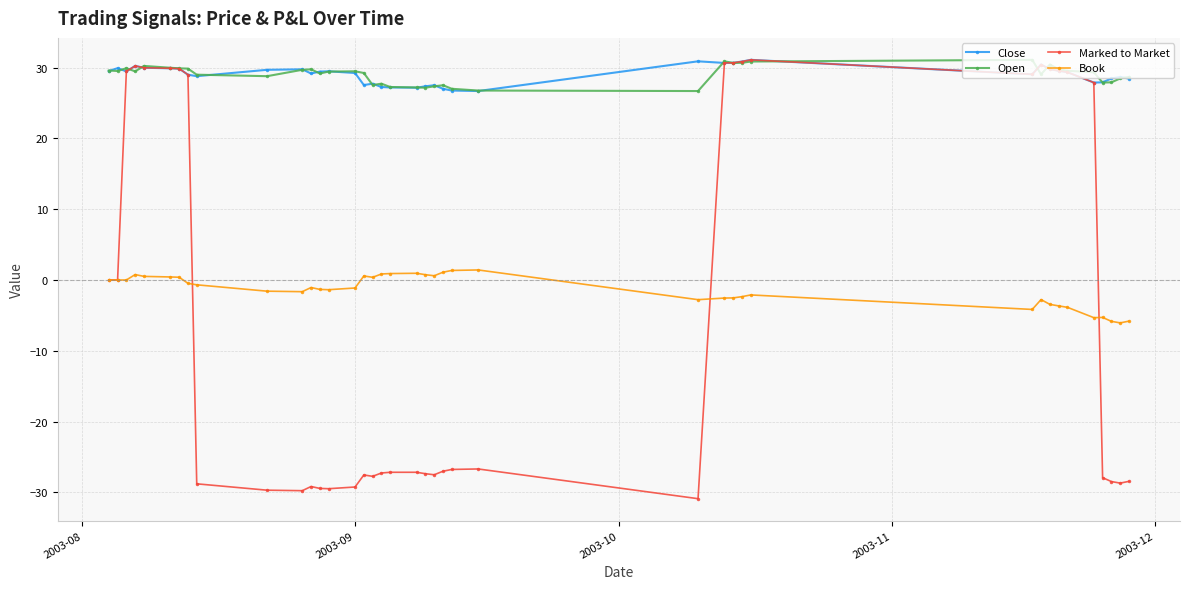

What is the minimum value shown in the chart?

-30.9